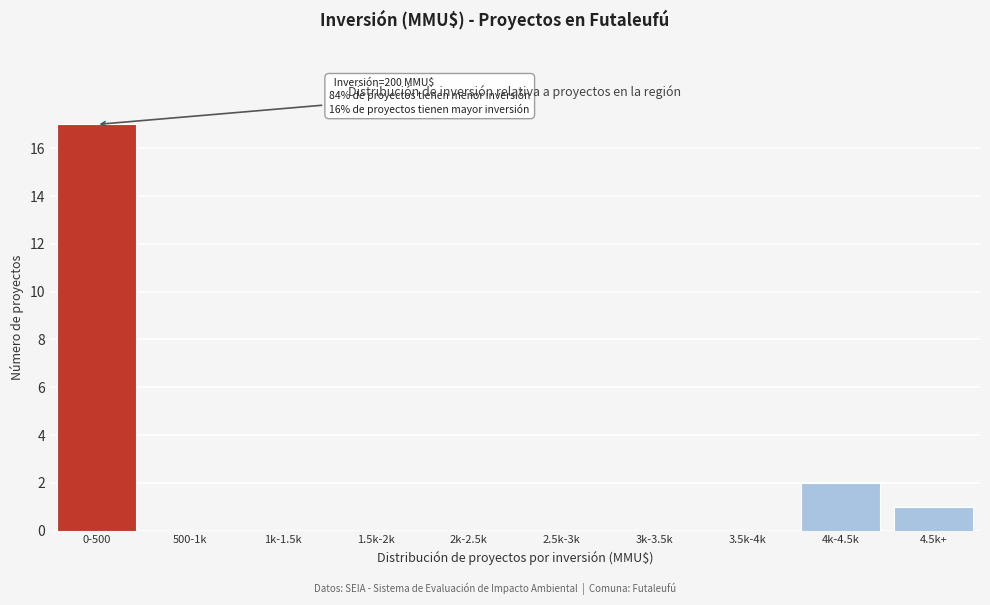

Reading left to right, what are all the values shown in this chart?

0-500=17	500-1k=0	1k-1.5k=0	1.5k-2k=0	2k-2.5k=0	2.5k-3k=0	3k-3.5k=0	3.5k-4k=0	4k-4.5k=2	4.5k+=1